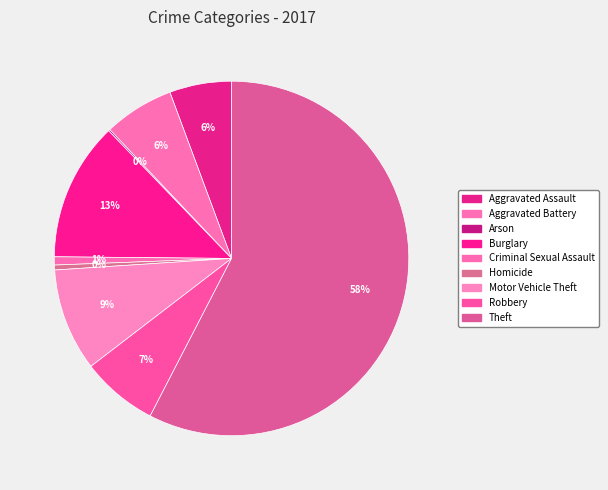

Between Motor Vehicle Theft and Arson, which is larger?

Motor Vehicle Theft